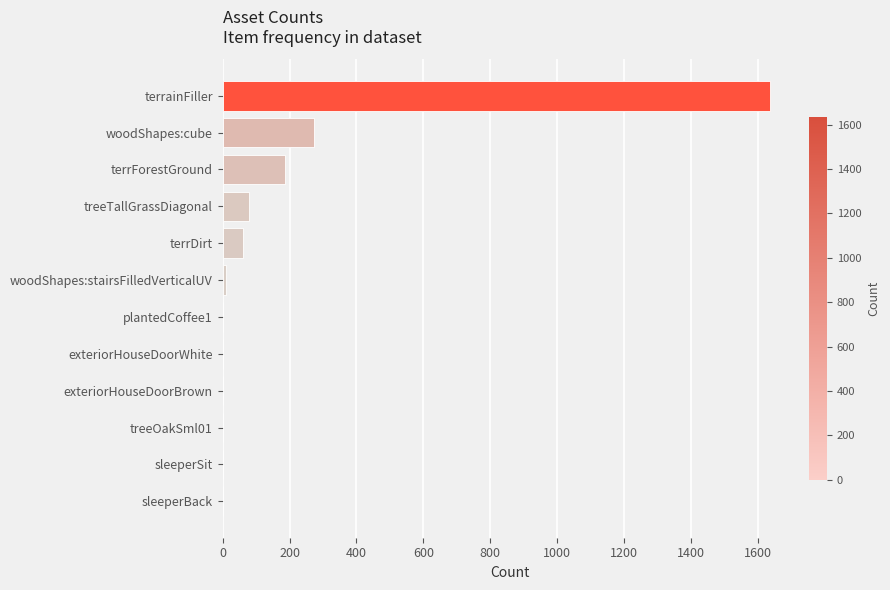

The value at woodShapes:cube is 382. True or false?

False